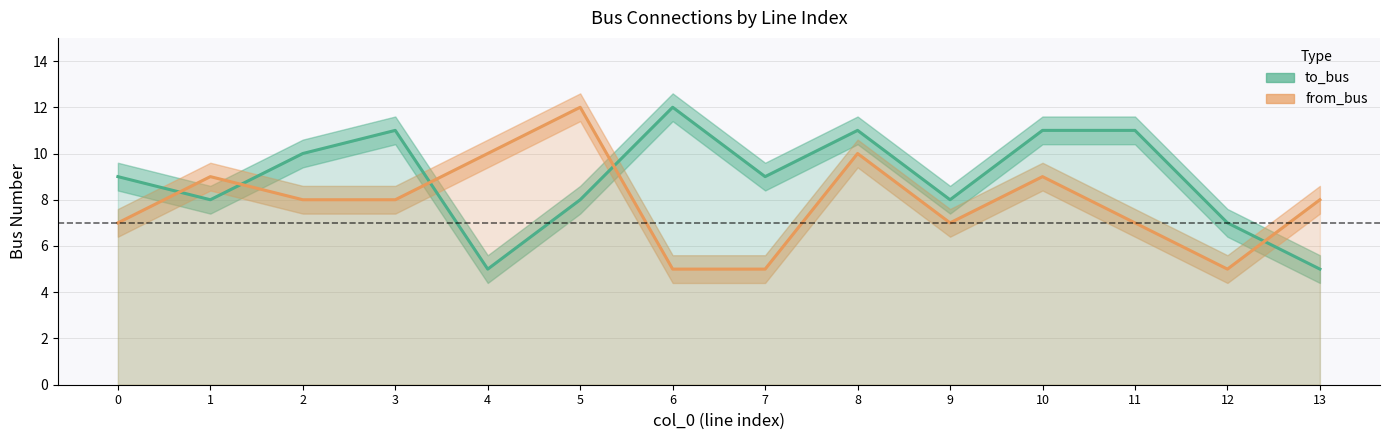

What is the sum of the from_bus values at 13 and 8?

18